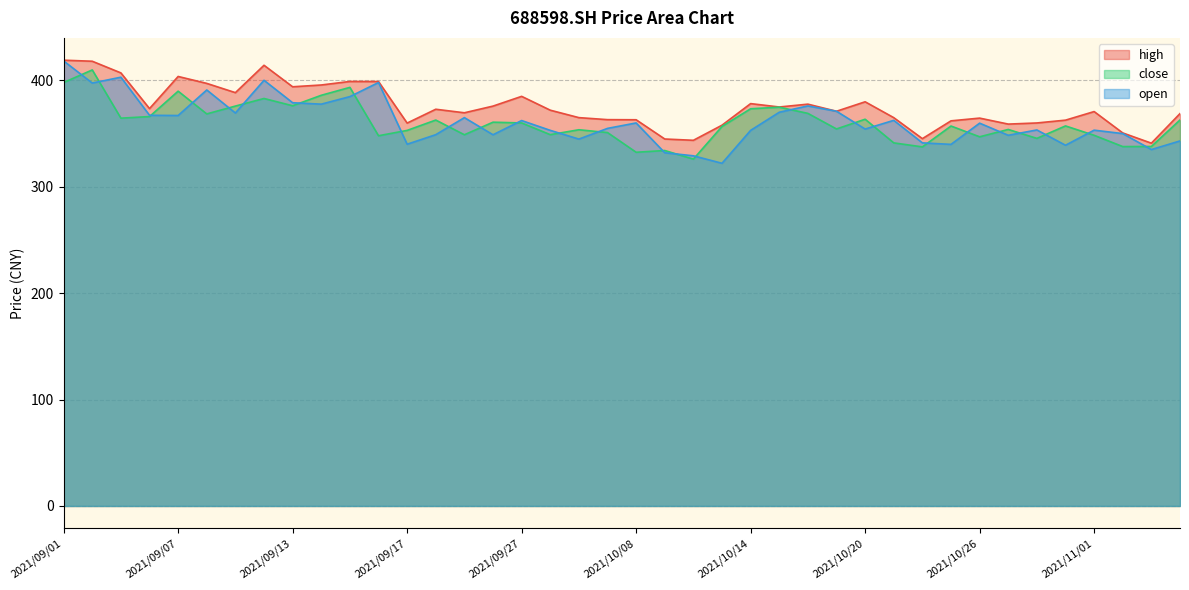

Which series has the largest total across all categories?

high